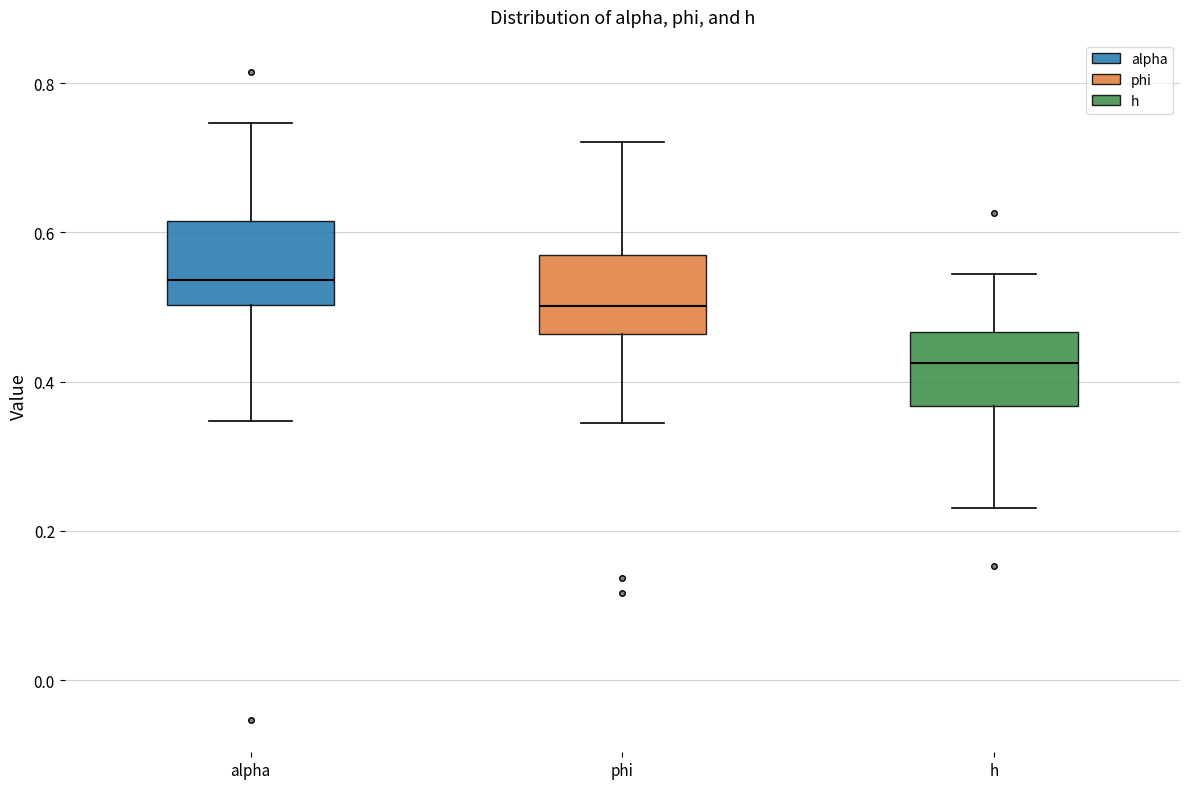

Reading left to right, transcribe this box plot: for each box, give where its median line is, the range the box spans, and where its two whiskers end, as read against the y-axis. The values are not printed on the chart, so give them approximately, as read against the axis.

alpha: median 0.54, box 0.50 to 0.62, whiskers 0.34 to 0.74
phi: median 0.50, box 0.46 to 0.56, whiskers 0.34 to 0.72
h: median 0.42, box 0.36 to 0.46, whiskers 0.24 to 0.54